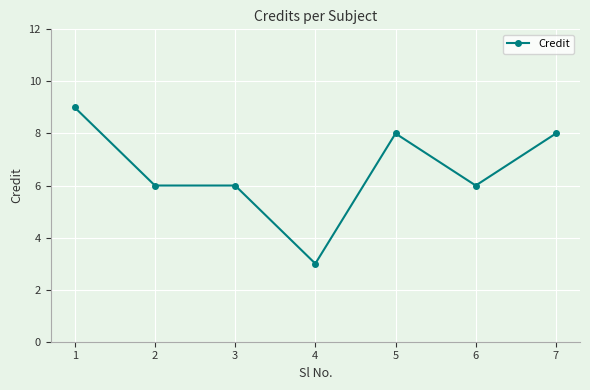

The value at 2 is 1. True or false?

False